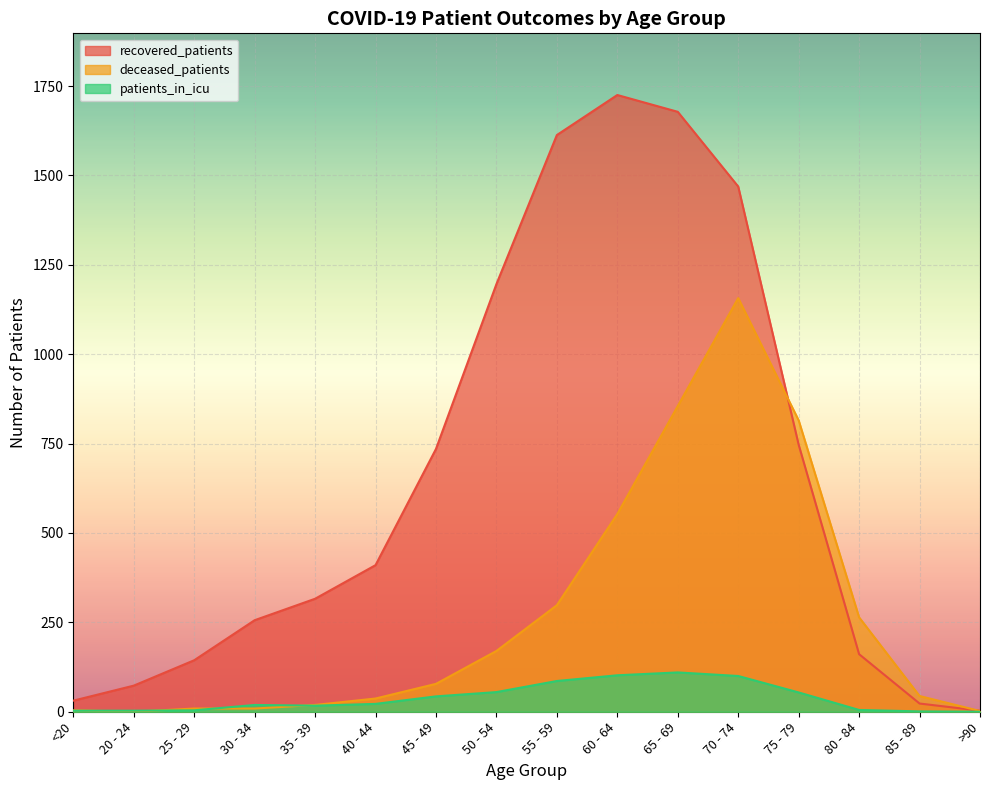

Which series changed the most between 55 - 59 and 60 - 64?

deceased_patients